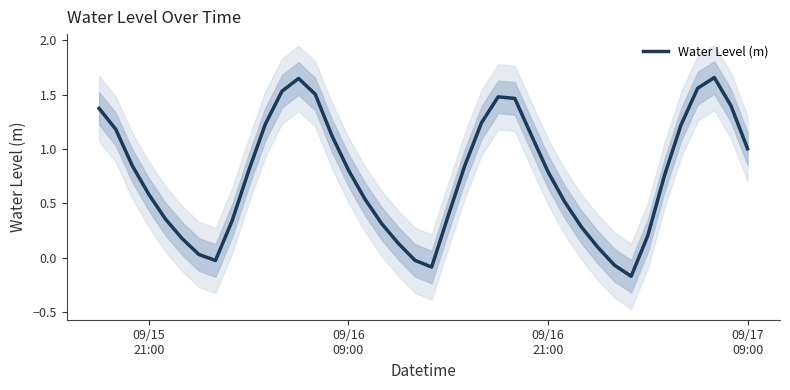

What is the minimum value shown in the chart?

-0.2